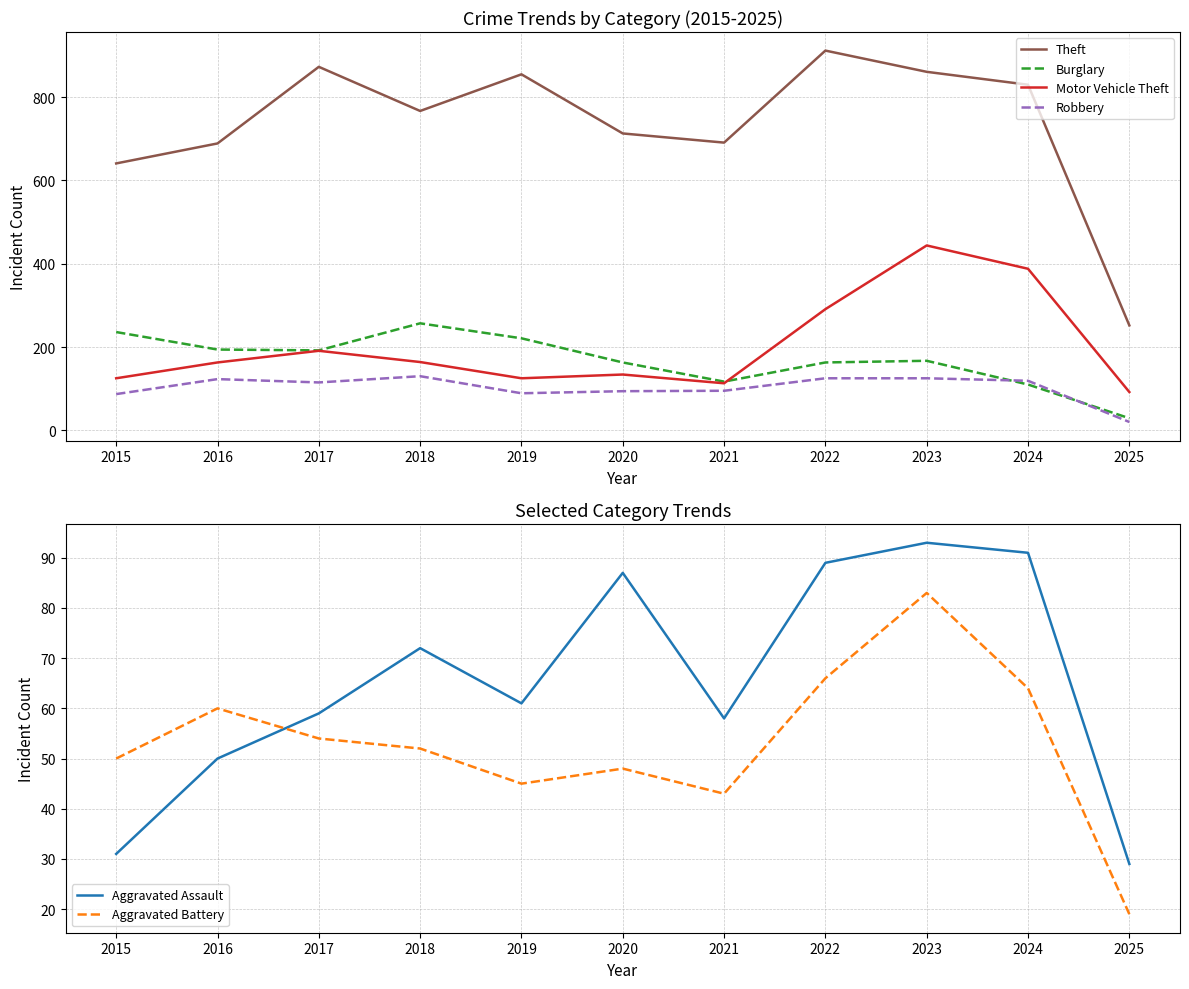

Count the number of data series in this chart.

6